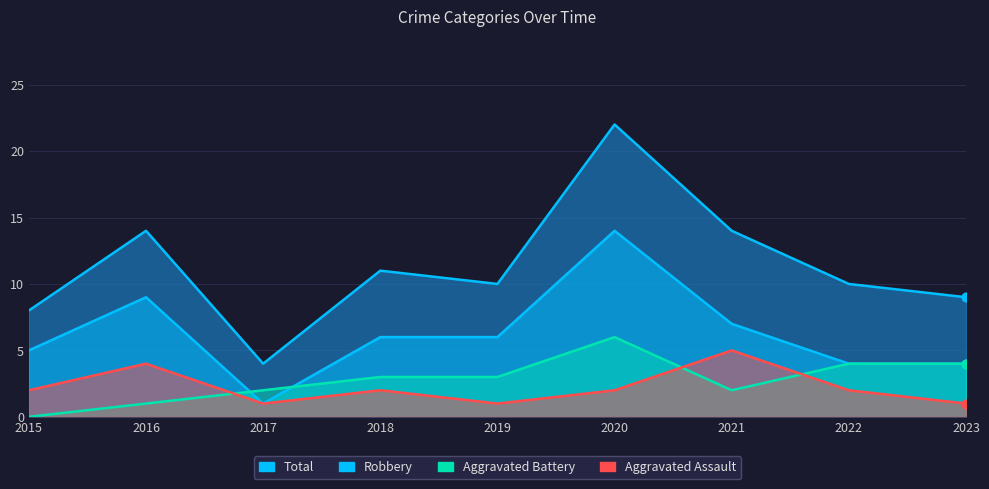

Is the value of Aggravated Battery at 2016 greater than the value of Total at 2019?

No